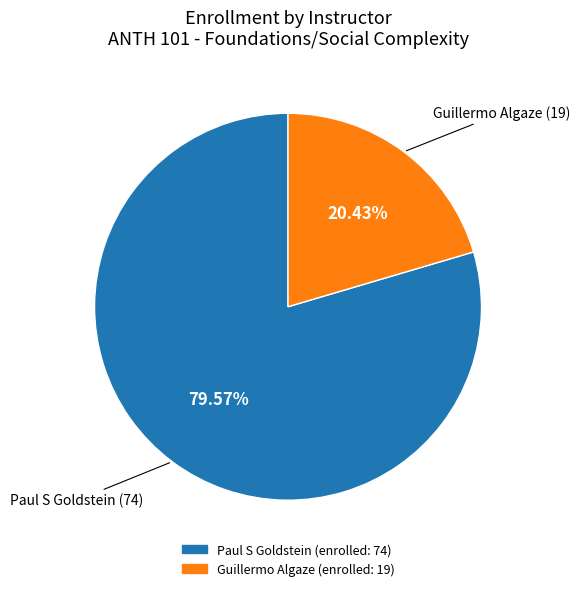

To the nearest percent, what portion does Guillermo Algaze represent?

20%